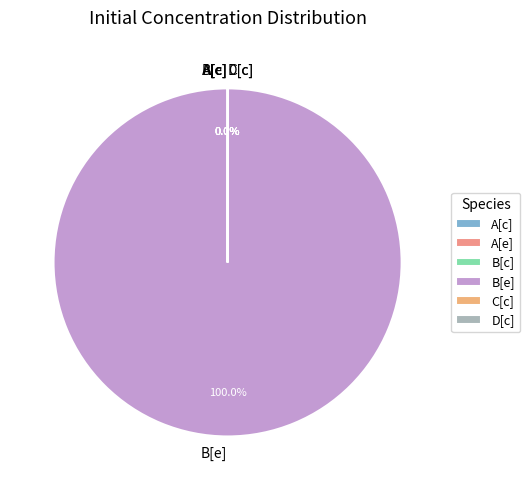

Which category has the biggest portion of the pie?

B[e]